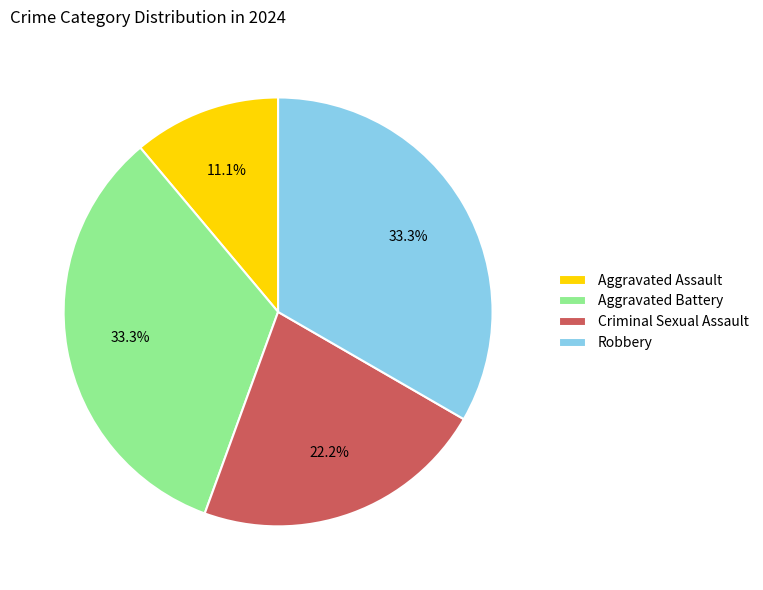

Is the sum of Aggravated Assault and Robbery greater than half?

No